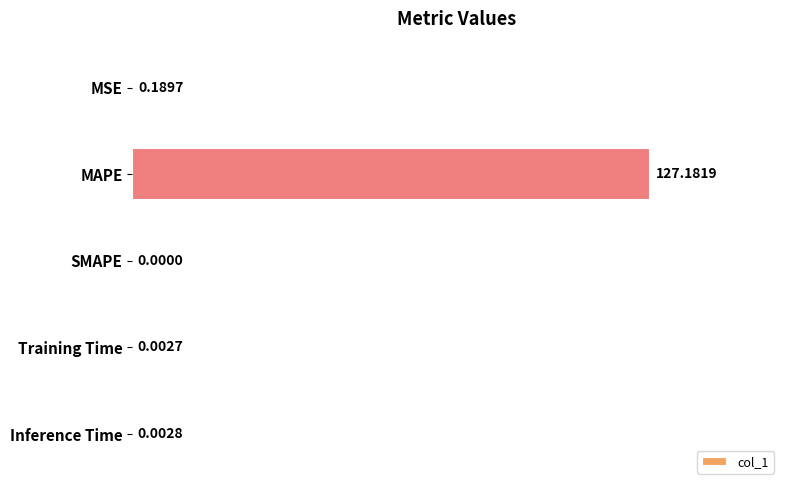

Which category has the highest value across all series?

MAPE